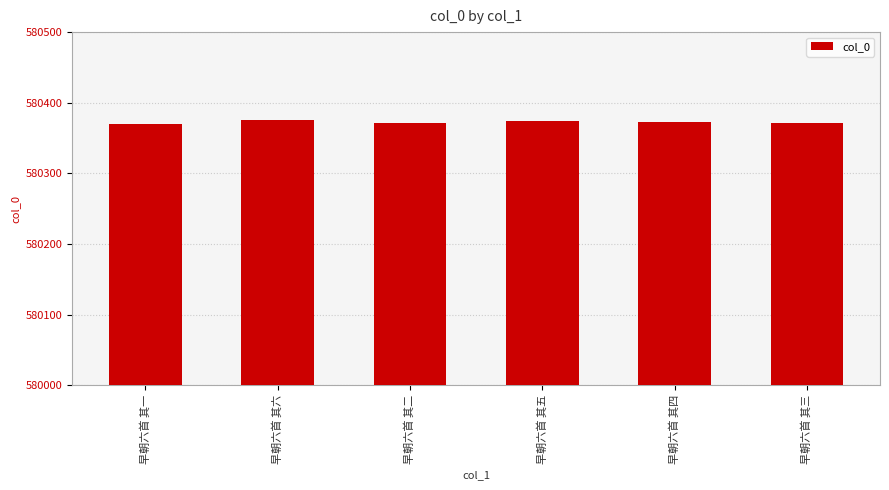

What is the minimum value shown in the chart?

580370